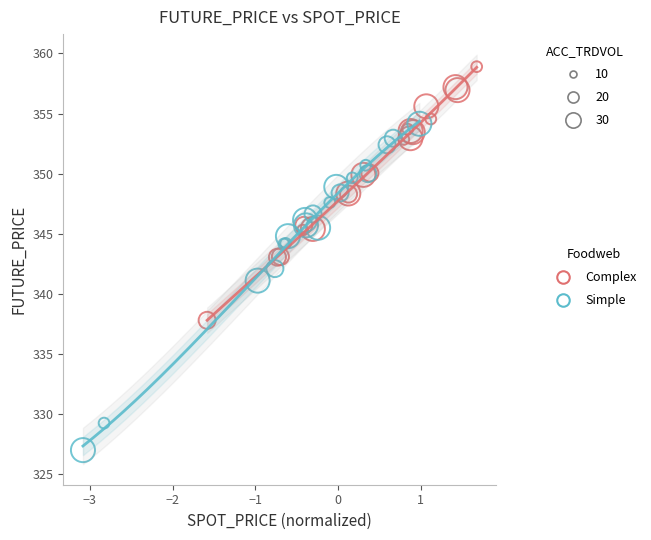

Which series contains the lowest Y value?

Simple